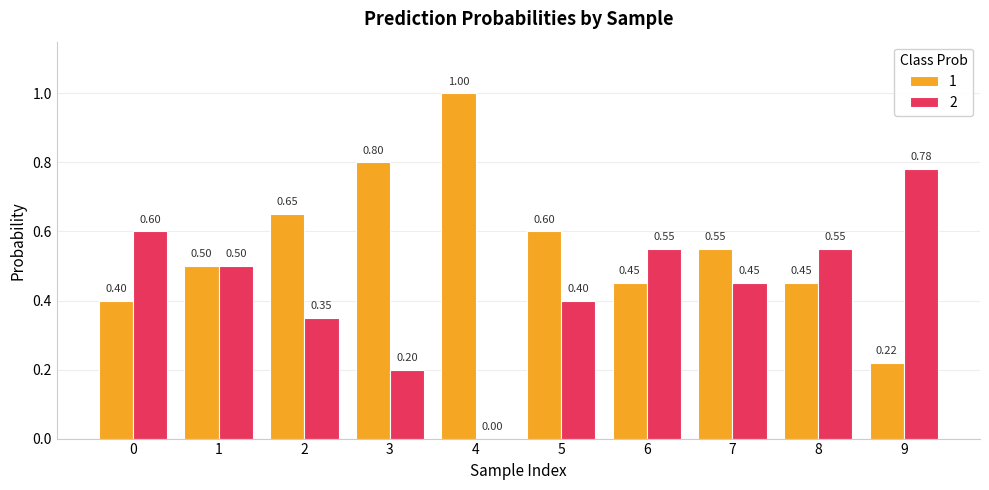

Is it true that 1 equals 0.5 at 1?

True